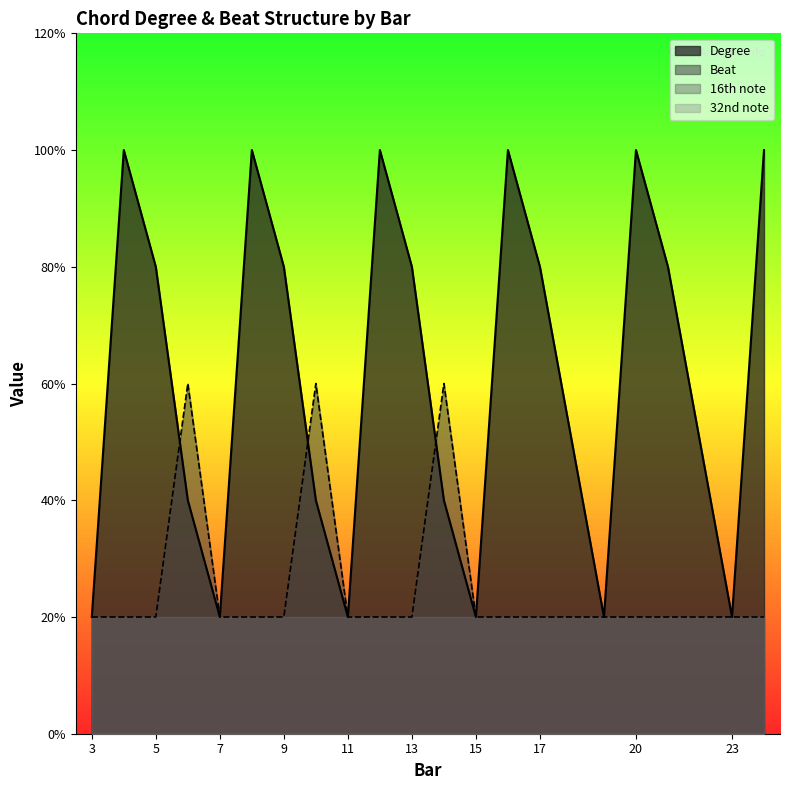

List the series in order of their overall mean, highest first.

Degree, Beat